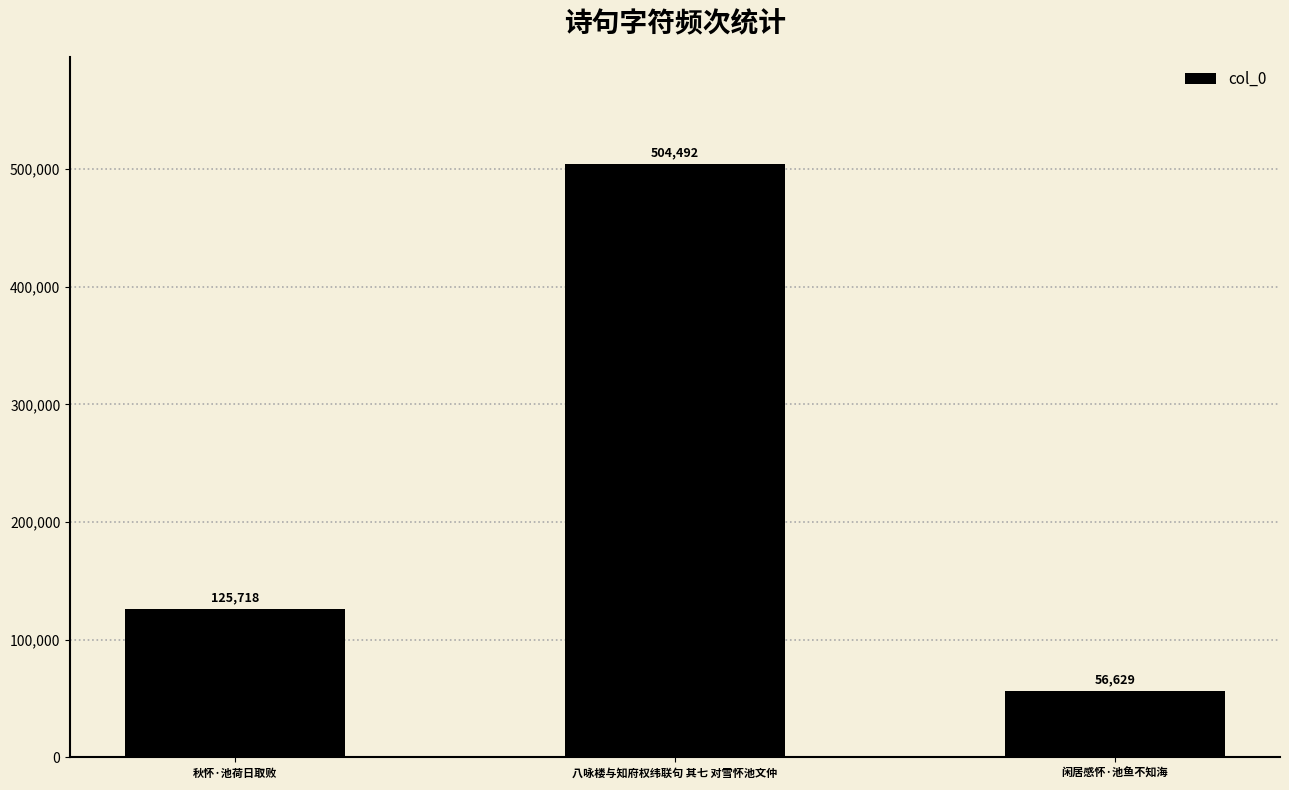

At which category does the chart reach its minimum across all series?

闲居感怀·池鱼不知海